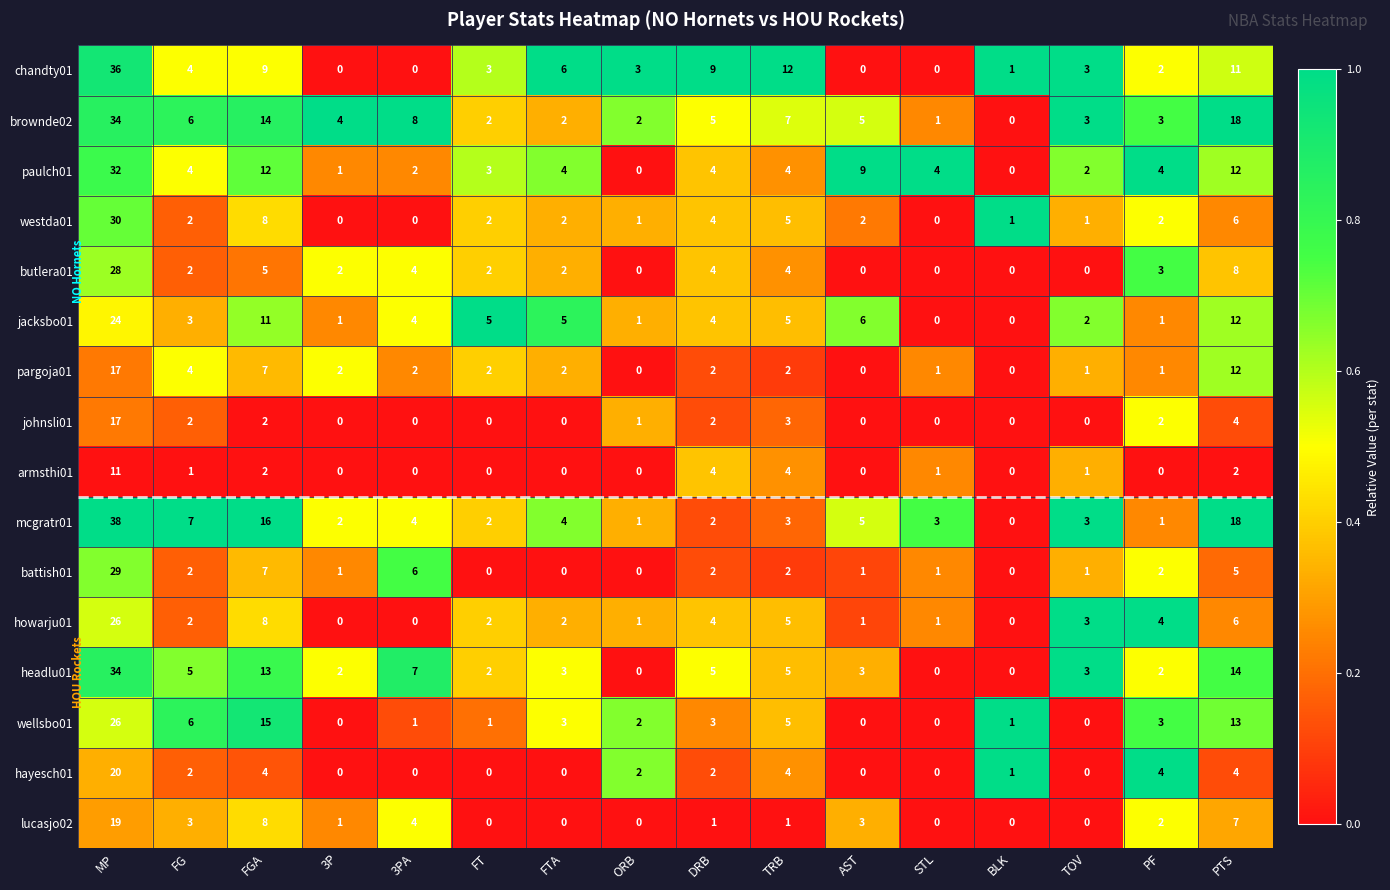

At which category is the sum across all series the highest?

MP